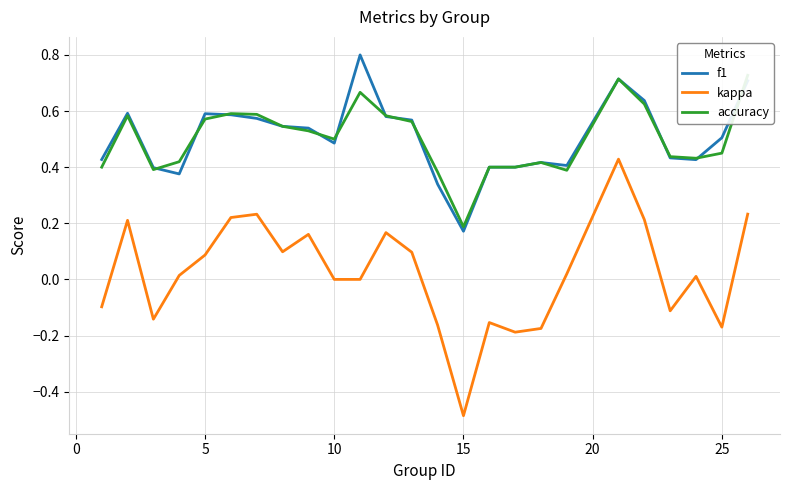

Does the chart have visible grid lines?

Yes